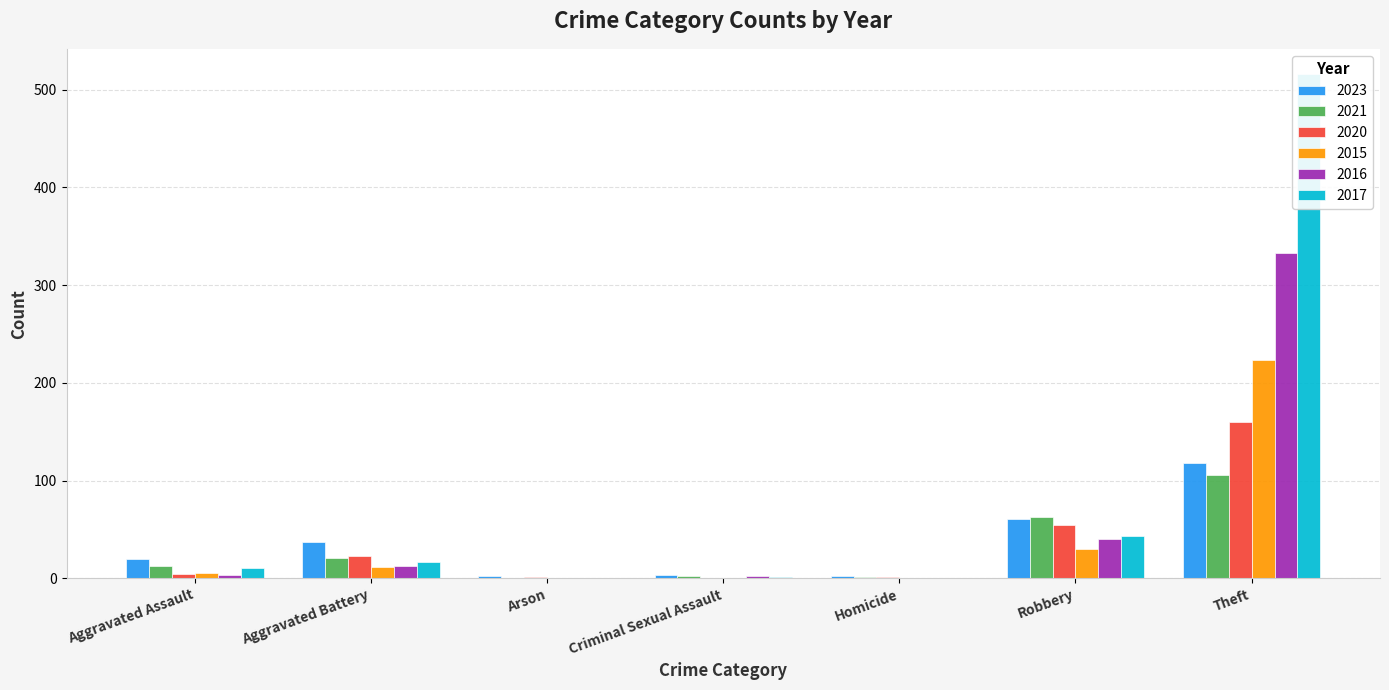

What is the difference between the second highest and second lowest values in the 2017 series?

43